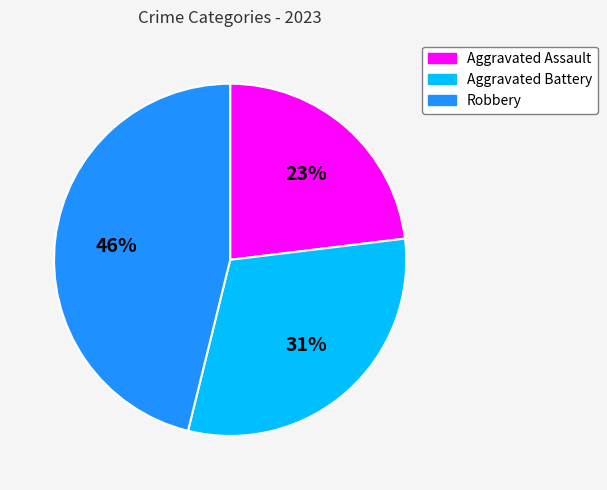

What is the ratio of the value at Robbery to the value at Aggravated Assault?

2.0